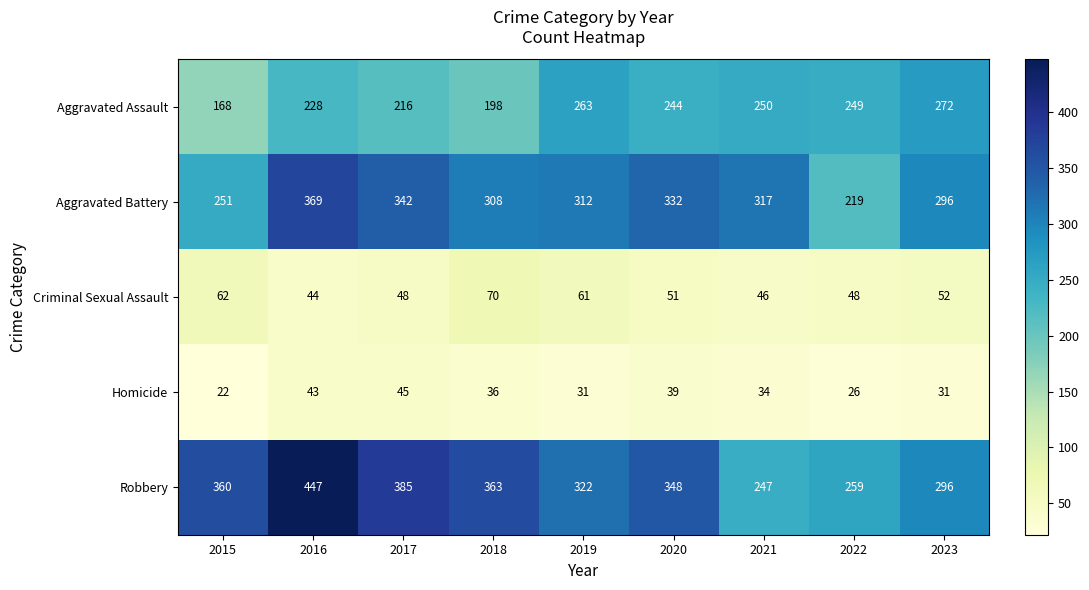

At 2015, list the series in order from largest to smallest.

Robbery, Aggravated Battery, Aggravated Assault, Criminal Sexual Assault, Homicide